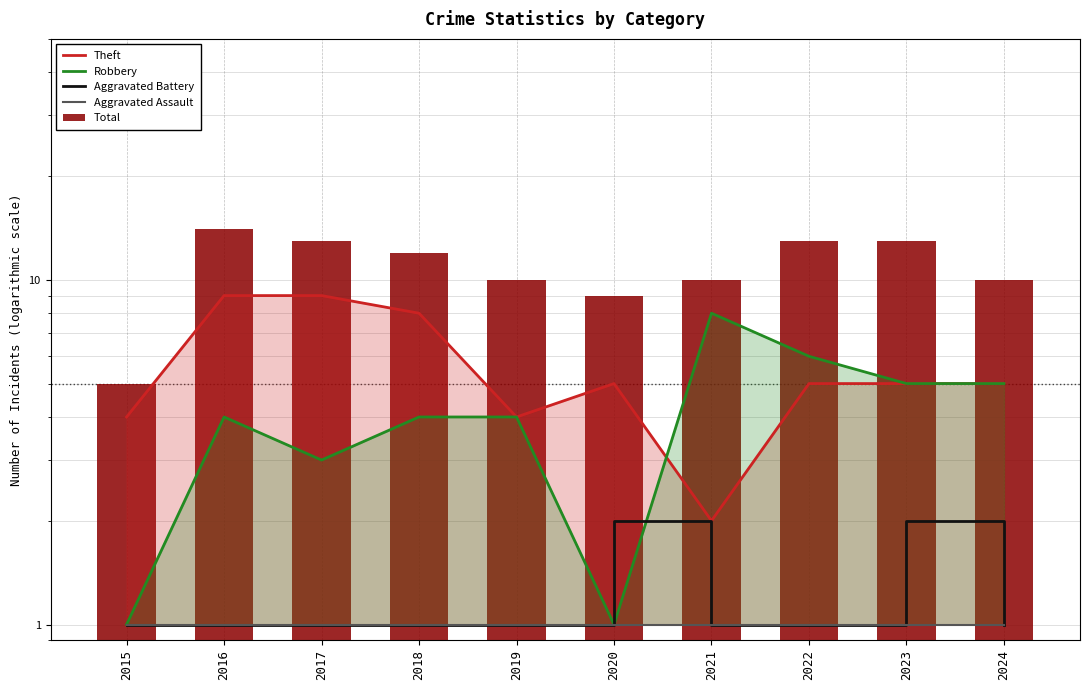

Which series has the largest range (max minus min)?

Total